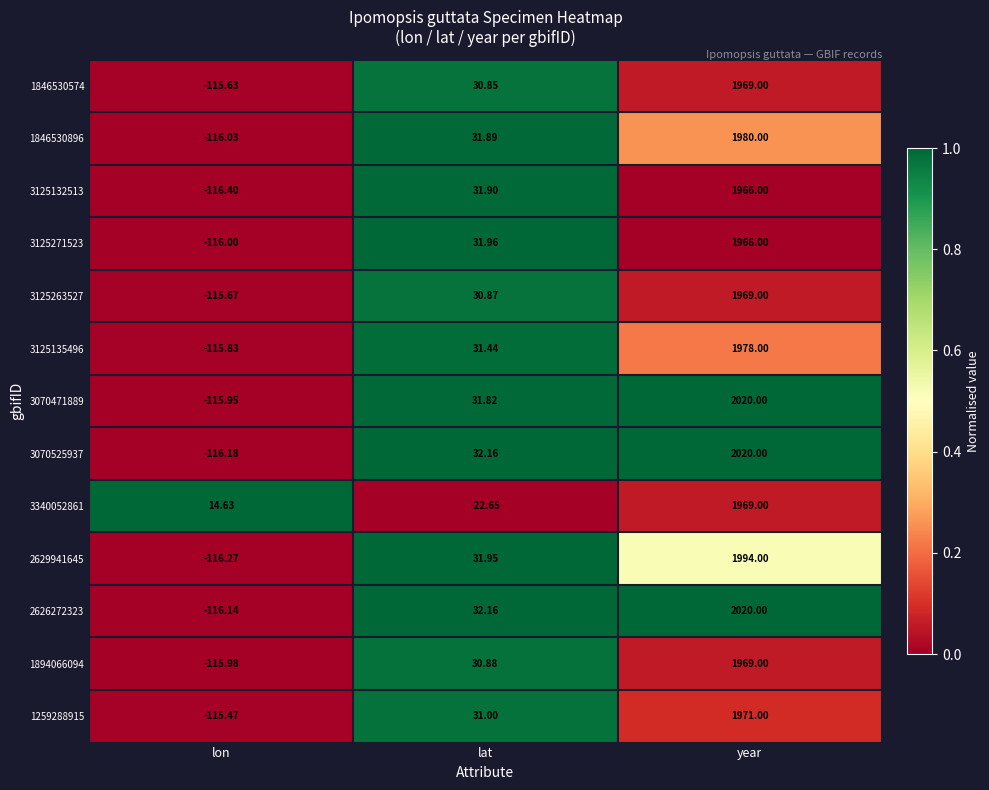

At which label is 2626272323 closest to 951?

lat